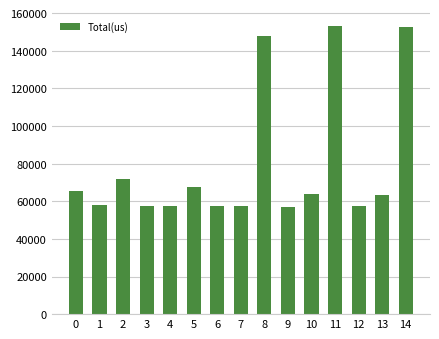

How many data points are less than 63463?

7